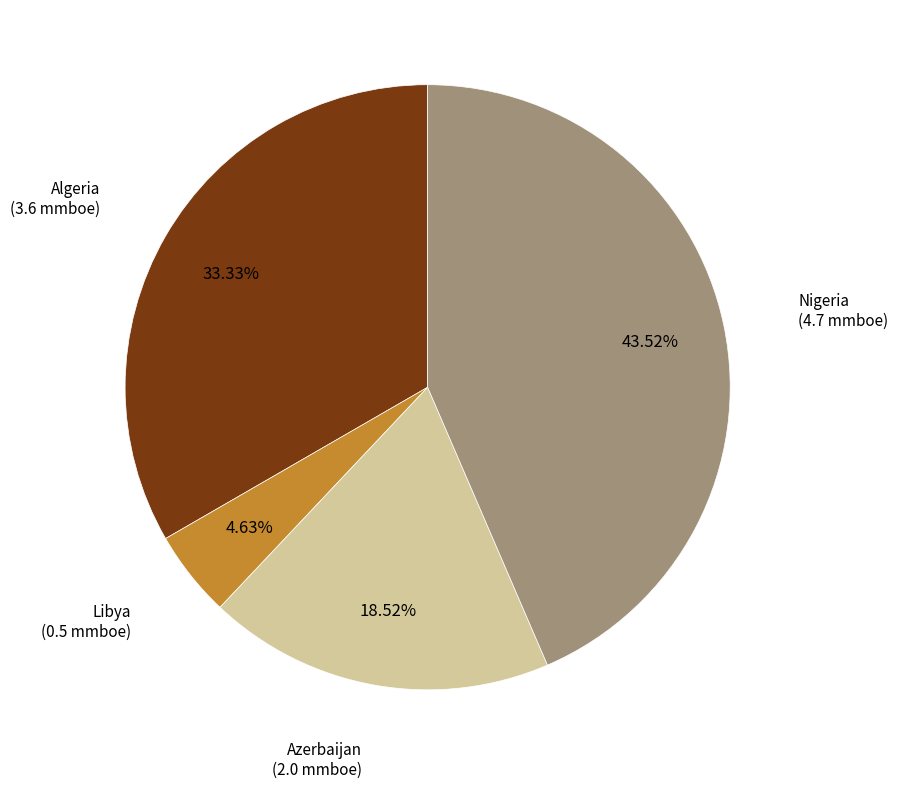

To the nearest percent, what is the combined percentage of Algeria and Azerbaijan?

52%